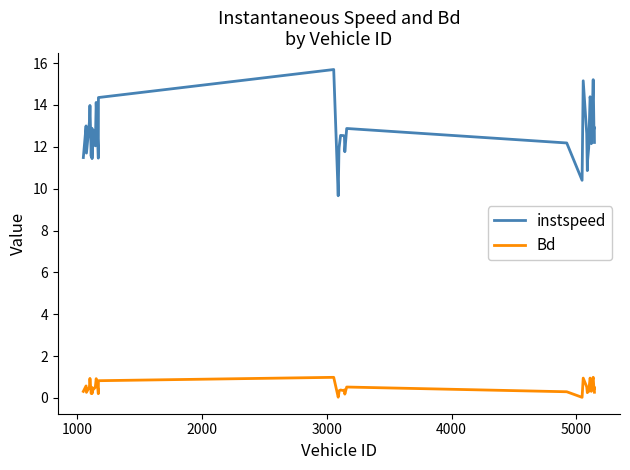

True or false: instspeed and Bd cross at least once.

False